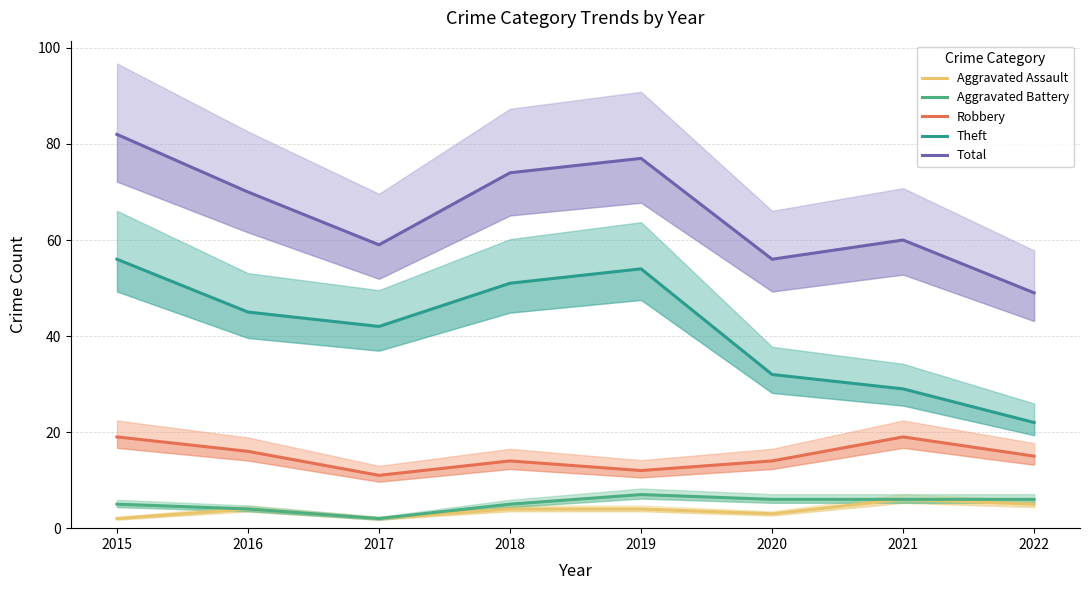

True or false: Robbery and Total intersect in this chart.

False